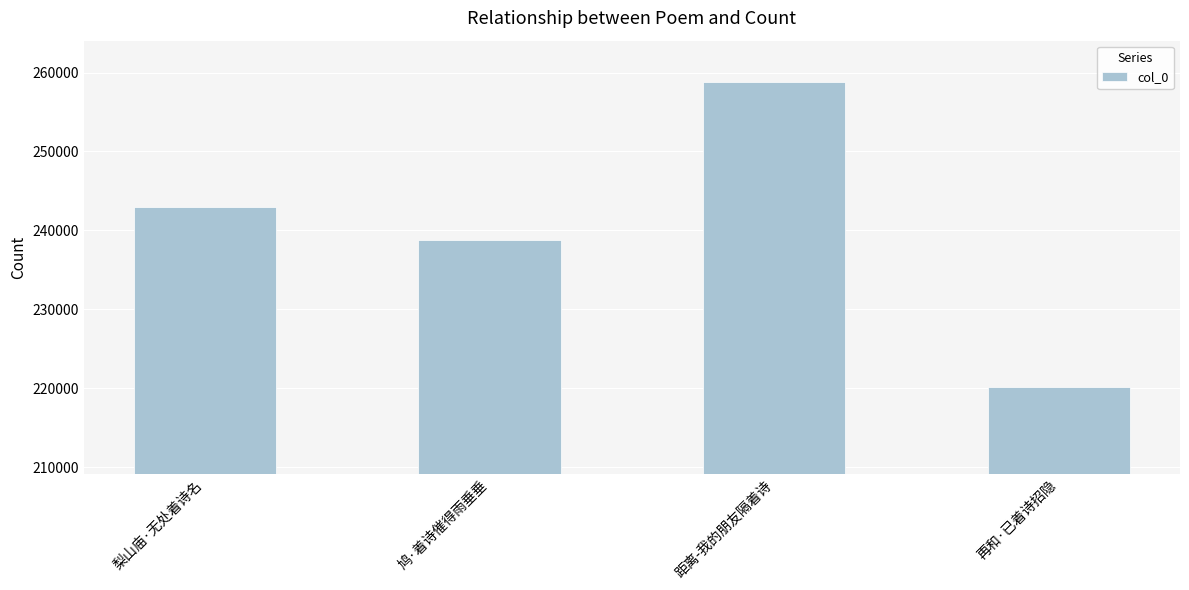

Which has a higher value, 梨山庙·无处着诗名 or 距离-我的朋友隔着诗?

距离-我的朋友隔着诗